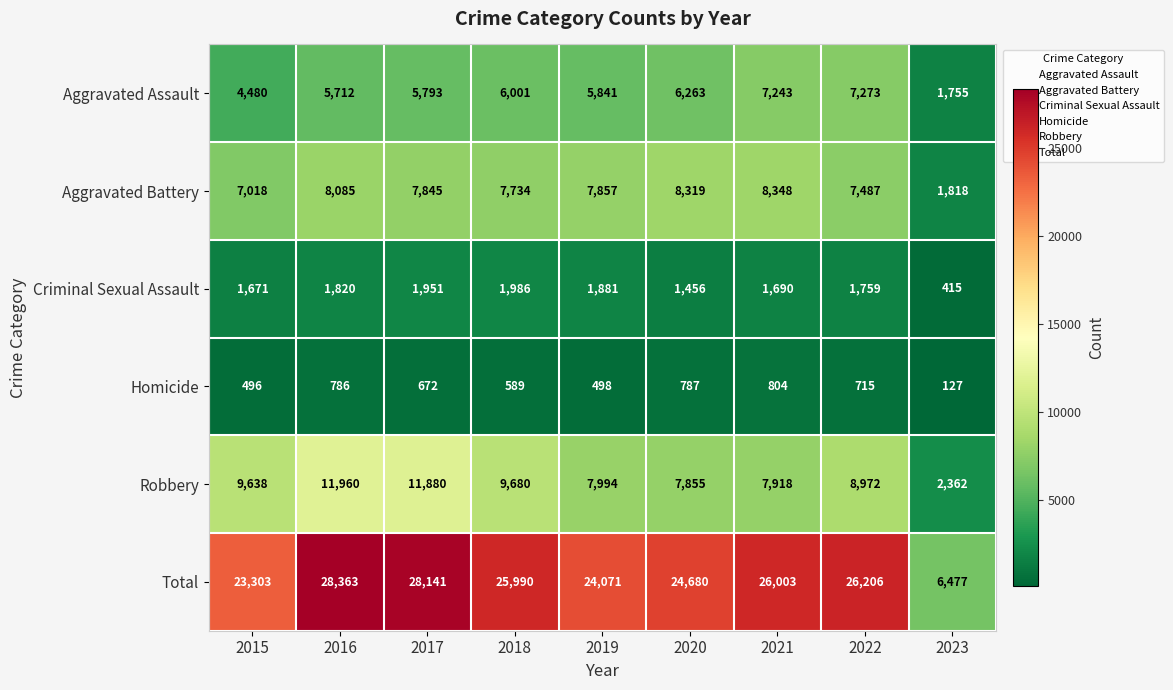

What is the total value across all series at 2015?

46606